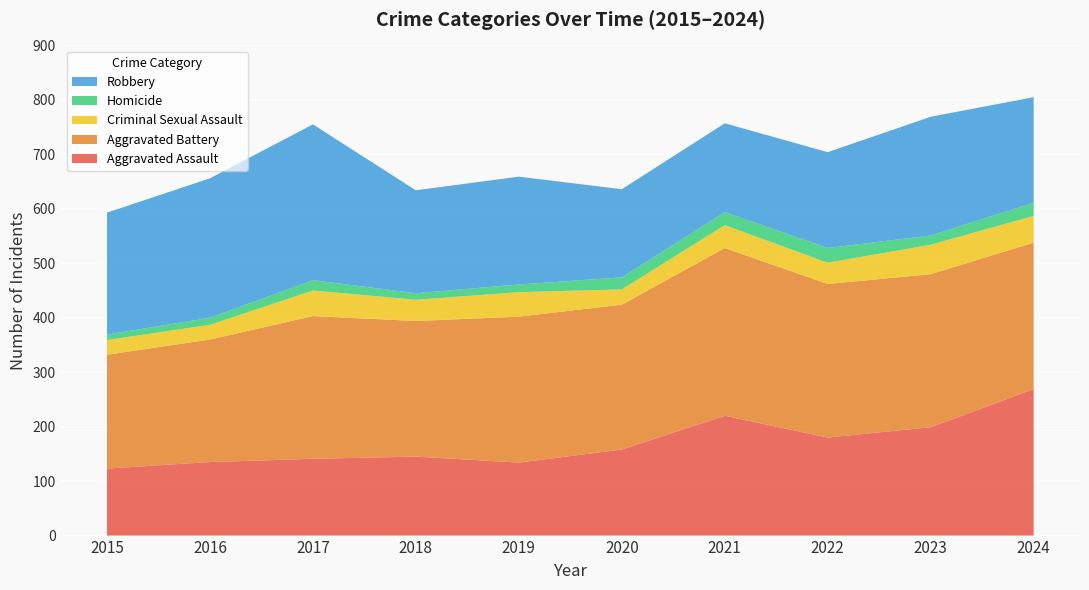

Reading left to right, transcribe all the data shown in this chart.

Aggravated Assault: 2015=123	2016=135	2017=141	2018=145	2019=134	2020=158	2021=220	2022=180	2023=199	2024=269
Aggravated Battery: 2015=209	2016=225	2017=262	2018=249	2019=268	2020=266	2021=308	2022=282	2023=281	2024=269
Criminal Sexual Assault: 2015=27	2016=27	2017=47	2018=39	2019=45	2020=28	2021=42	2022=39	2023=54	2024=49
Homicide: 2015=10	2016=13	2017=19	2018=12	2019=14	2020=22	2021=24	2022=27	2023=17	2024=24
Robbery: 2015=224	2016=256	2017=286	2018=189	2019=198	2020=162	2021=163	2022=176	2023=218	2024=194